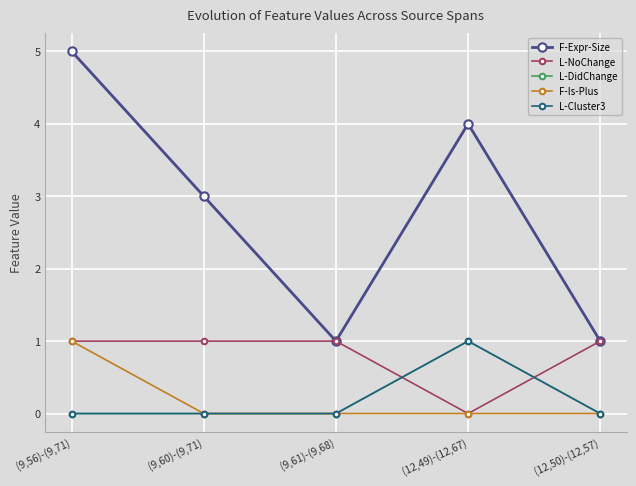

What is the label of the 1st point from the right?

(12,50)-(12,57)